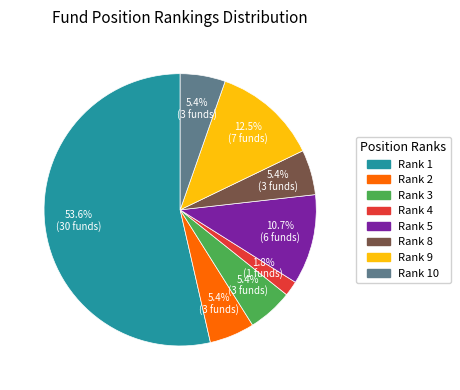

What is the ratio of the value at Rank 10 to the value at Rank 4?

3.0